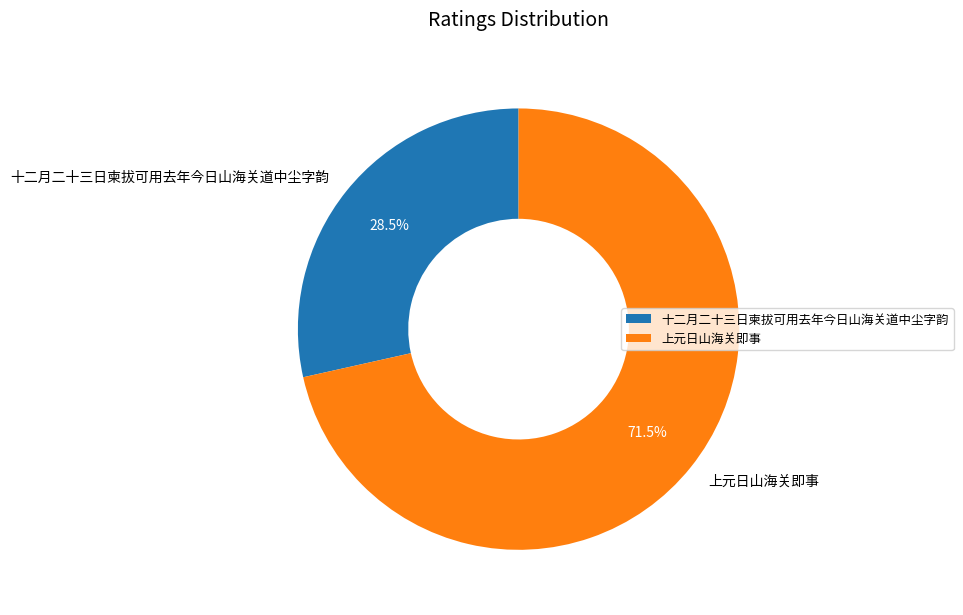

Is it true that 十二月二十三日柬拔可用去年今日山海关道中尘字韵 is 42% of the pie?

False